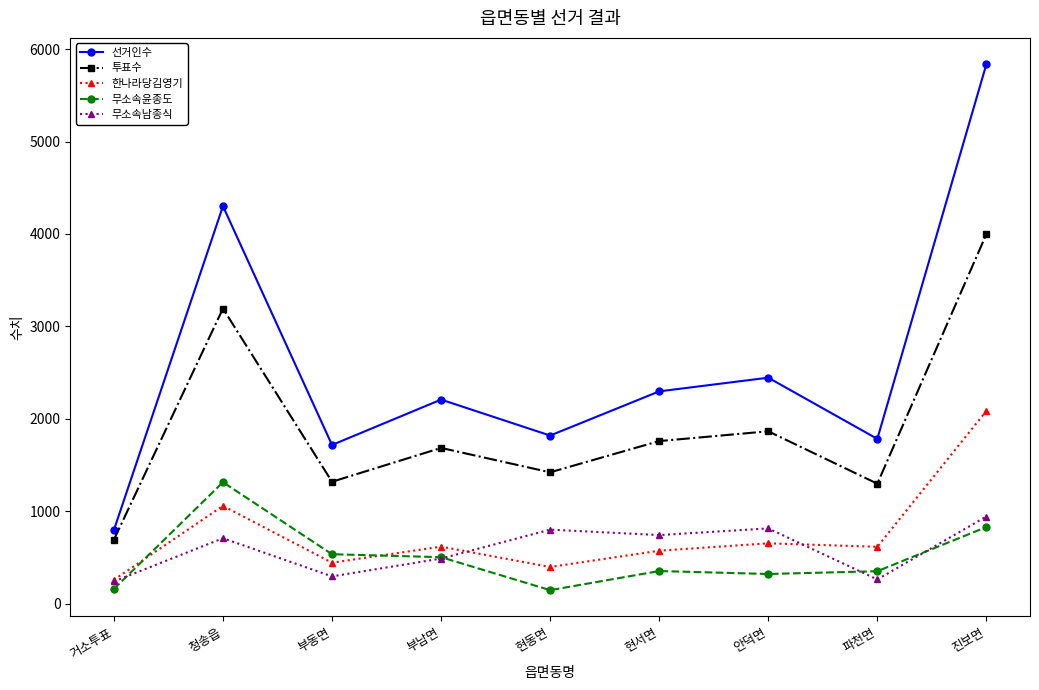

What is the difference between the highest and lowest values at 파천면?

1521